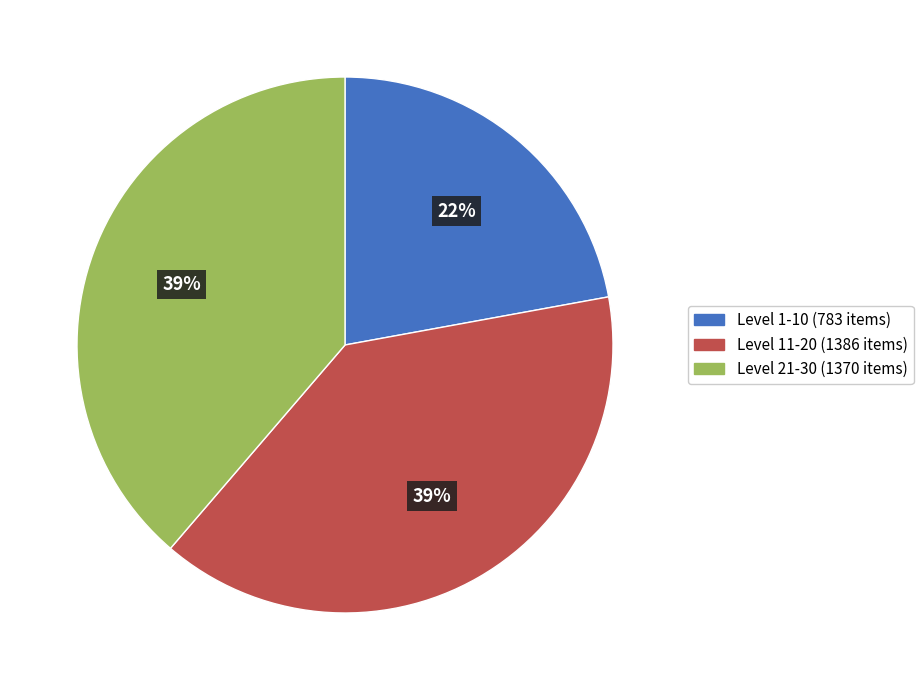

Count the number of slices in the pie.

3